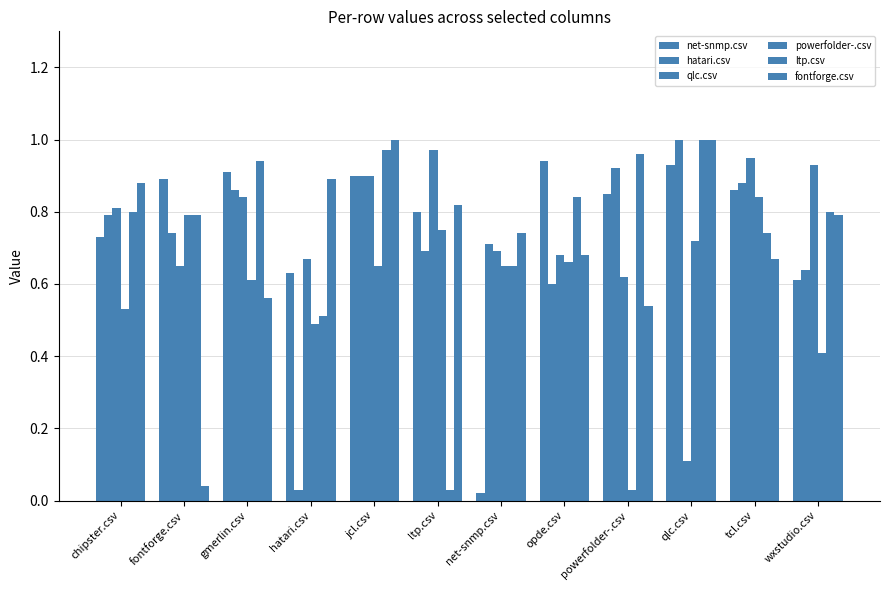

What is the label of the 9th bar from the left?

powerfolder-.csv